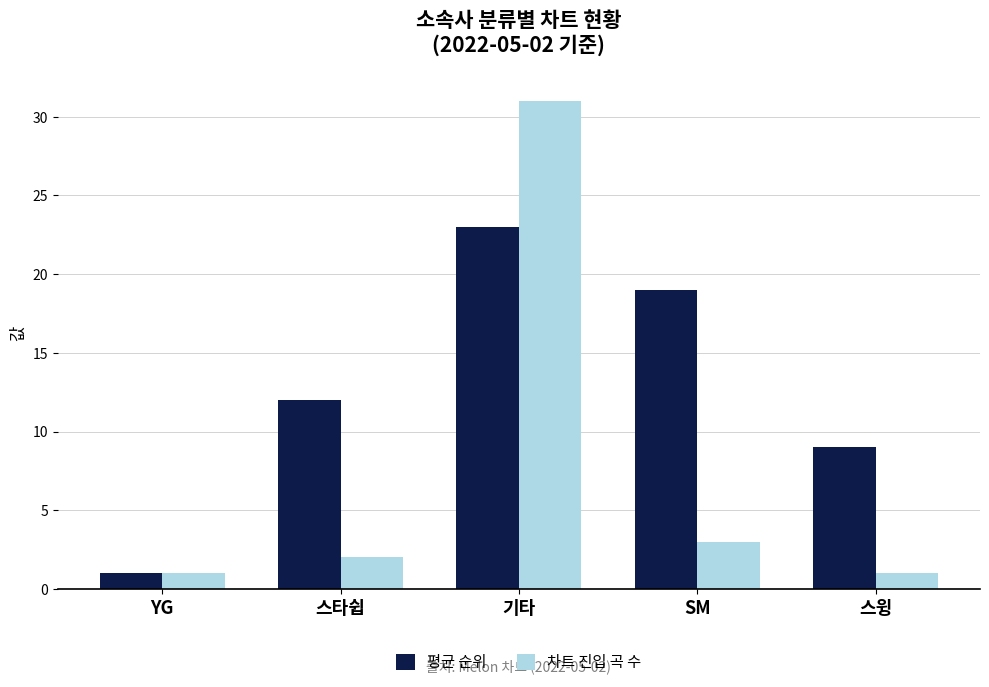

What is the label of the 5th bar from the left?

스윙